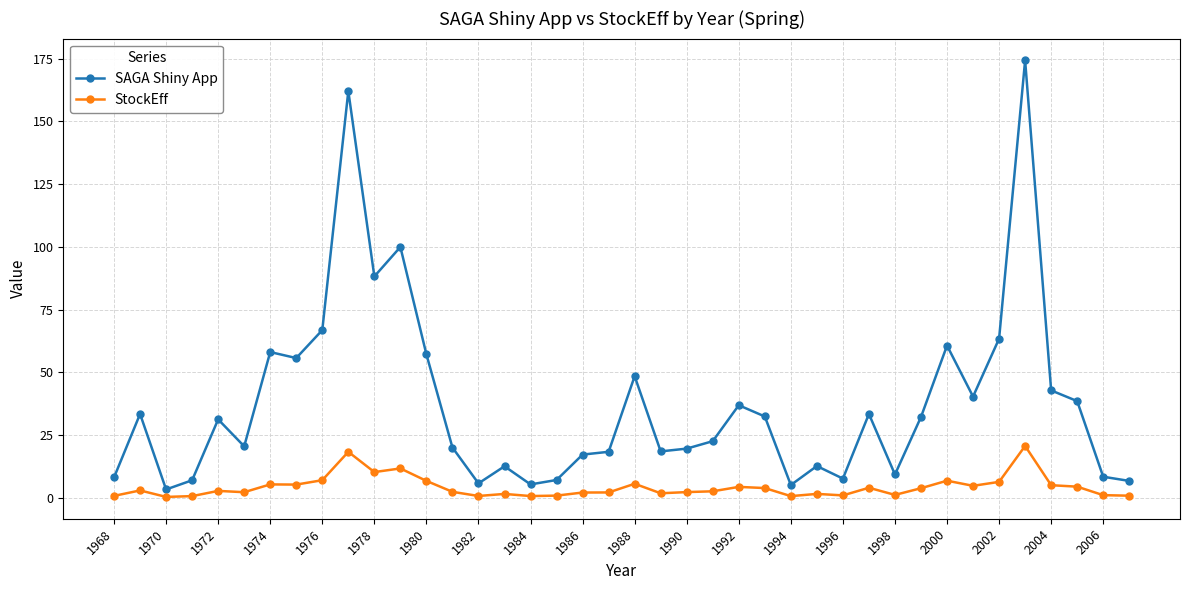

Which series has the largest total across all categories?

SAGA Shiny App